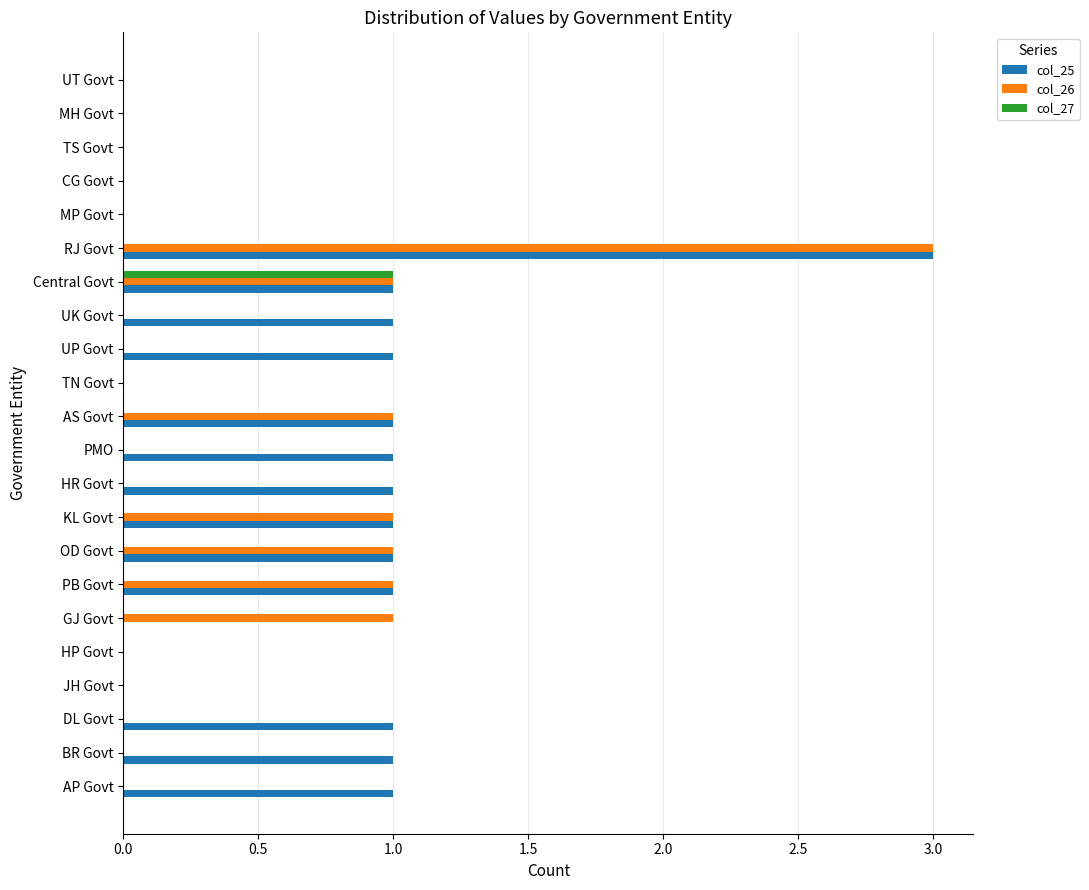

The value of col_26 at Central Govt is 1. True or false?

True